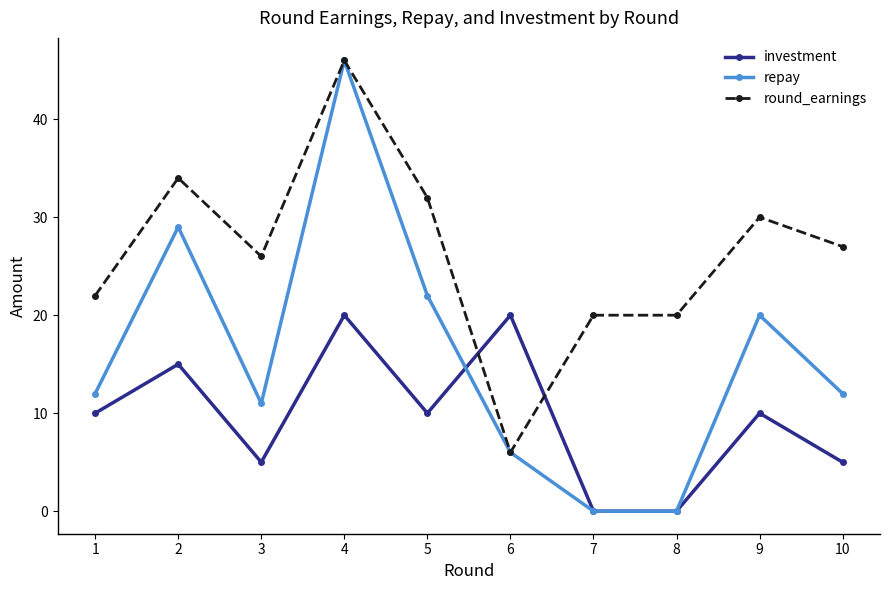

Count the number of categories in the chart.

10